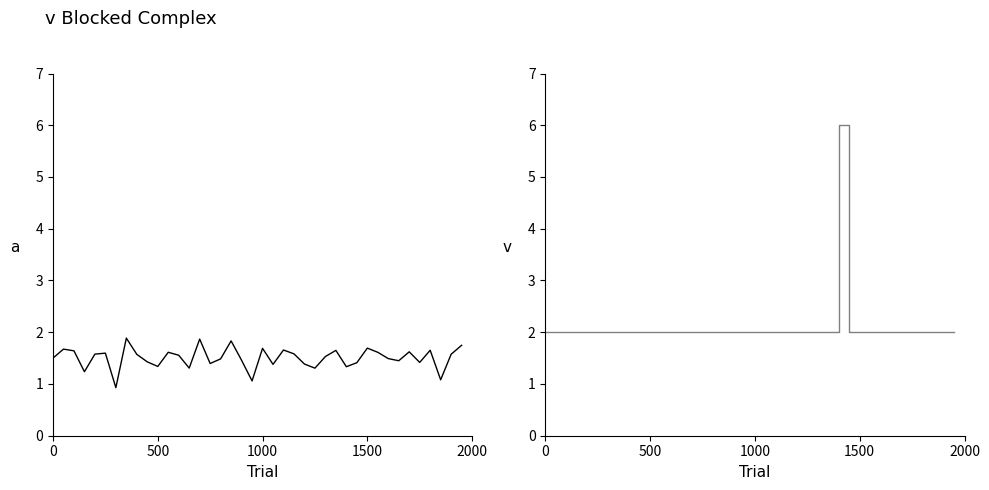

Reading left to right, list all the values displayed in this chart.

col_2: 1.5	1.7	1.6	1.2	1.6	1.6	0.9	1.9	1.6	1.4	1.3	1.6	1.6	1.3	1.9	1.4	1.5	1.8	1.5	1.1	1.7	1.4	1.7	1.6	1.4	1.3	1.5	1.6	1.3	1.4	1.7	1.6	1.5	1.4	1.6	1.4	1.7	1.1	1.6	1.7
col_3: 2.0	2.0	2.0	2.0	2.0	2.0	2.0	2.0	2.0	2.0	2.0	2.0	2.0	2.0	2.0	2.0	2.0	2.0	2.0	2.0	2.0	2.0	2.0	2.0	2.0	2.0	2.0	2.0	6.0	2.0	2.0	2.0	2.0	2.0	2.0	2.0	2.0	2.0	2.0	2.0